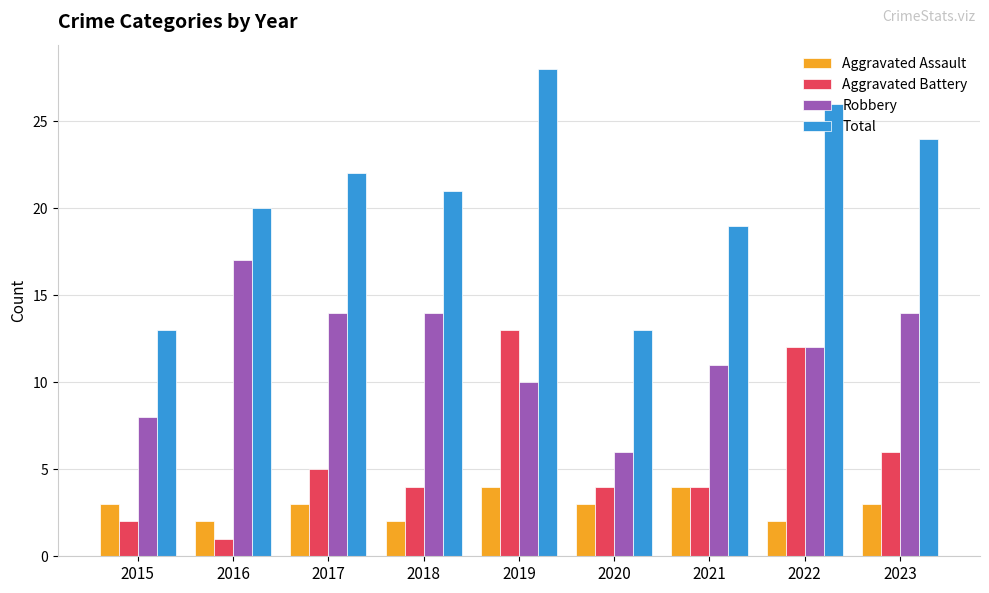

What is the value of the Aggravated Battery bar at the 5th from the left?

13